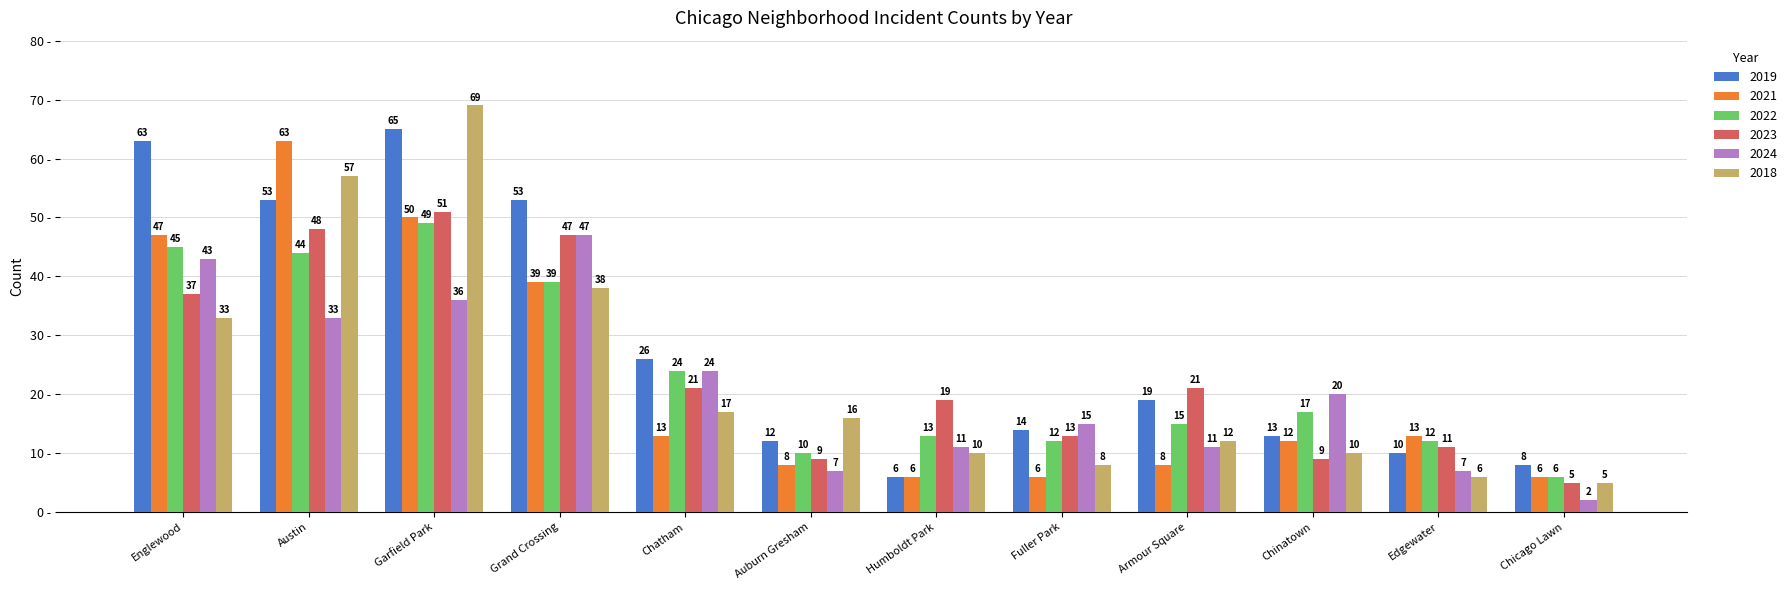

Reading left to right, list all the values displayed in this chart.

2019: 63	53	65	53	26	12	6	14	19	13	10	8
2021: 47	63	50	39	13	8	6	6	8	12	13	6
2022: 45	44	49	39	24	10	13	12	15	17	12	6
2023: 37	48	51	47	21	9	19	13	21	9	11	5
2024: 43	33	36	47	24	7	11	15	11	20	7	2
2018: 33	57	69	38	17	16	10	8	12	10	6	5